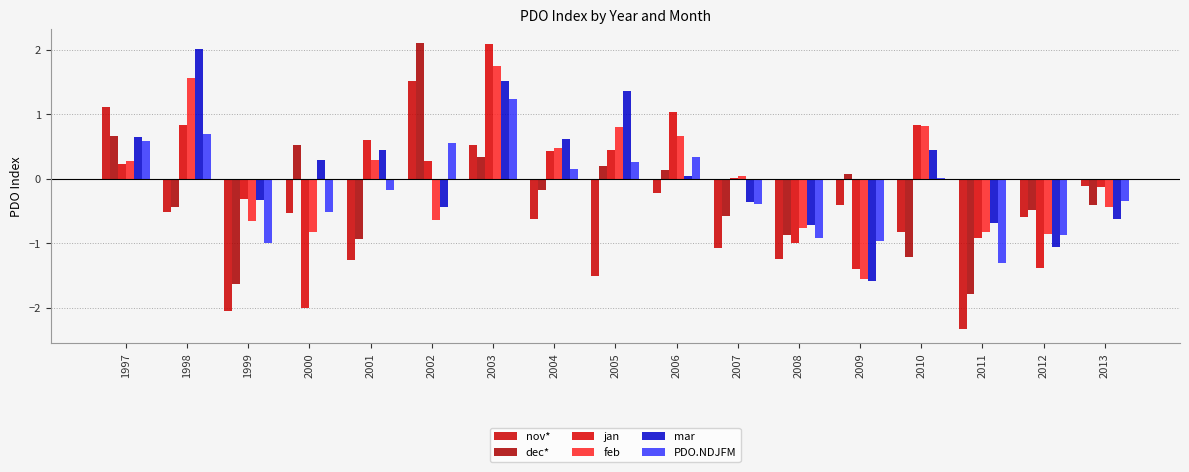

How many series are shown in this chart?

6